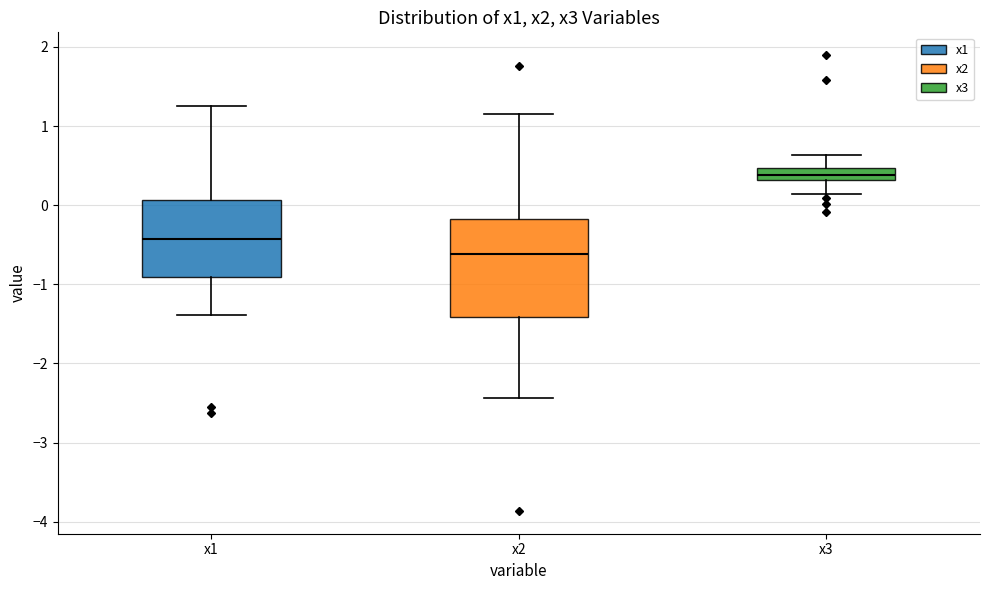

Which box's median line is the lowest?

x2